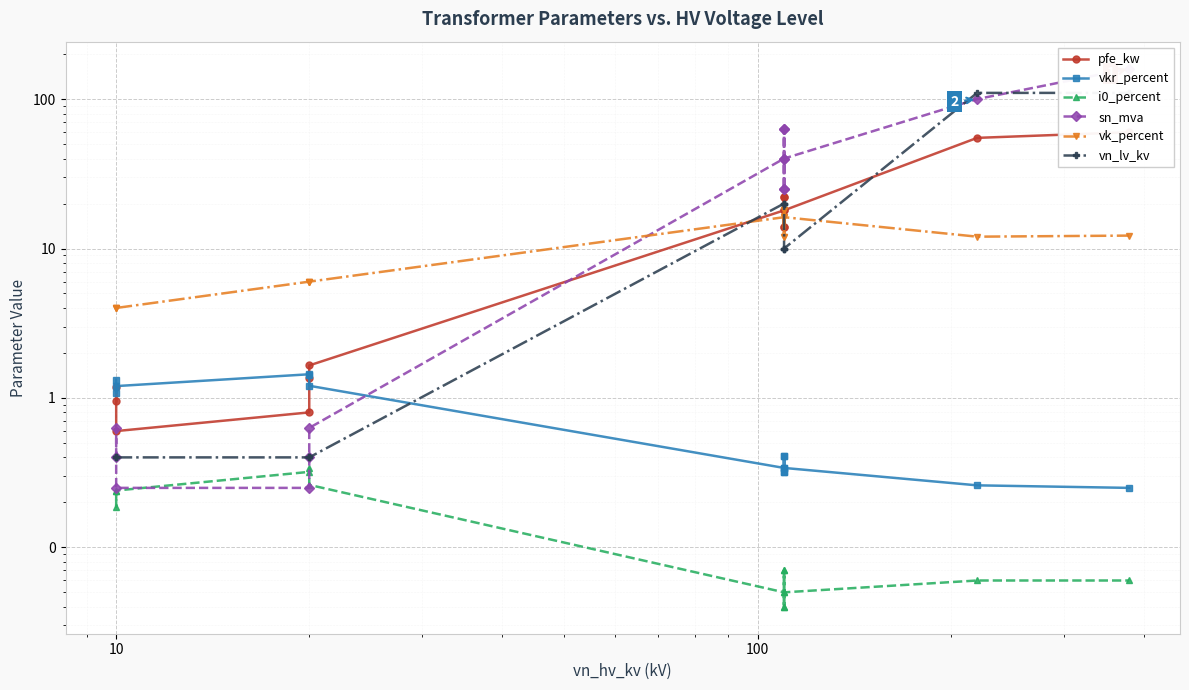

What is the sum of the vn_lv_kv values at 0 and 1?

0.8